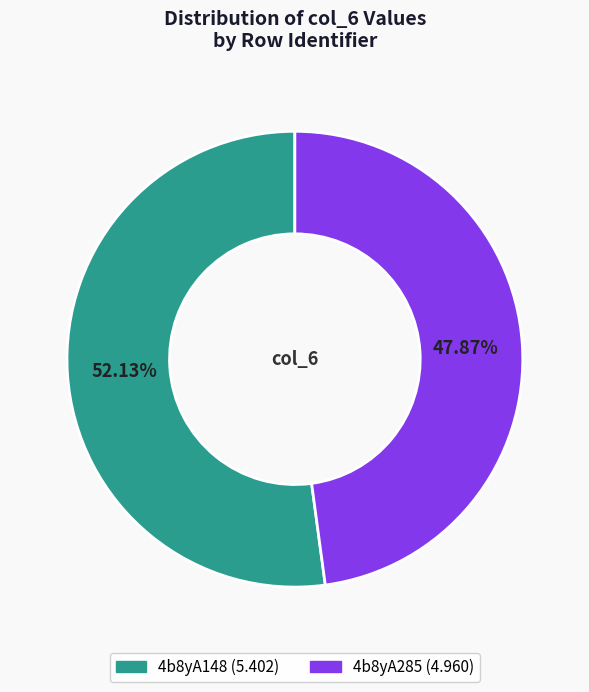

Which has a higher value, 4b8yA285 or 4b8yA148?

4b8yA148